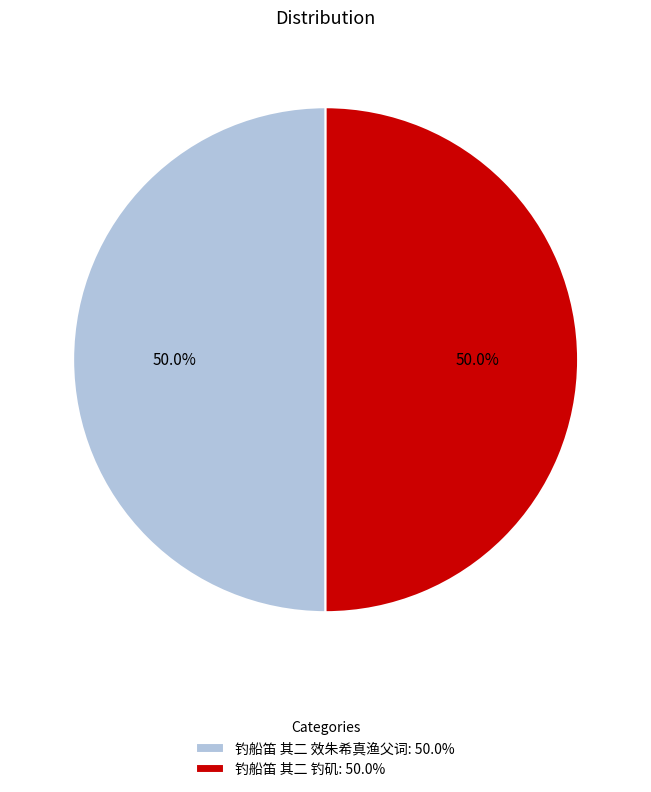

How much of the chart is everything except 钓船笛 其二 效朱希真渔父词: 50.0%?

50.0%